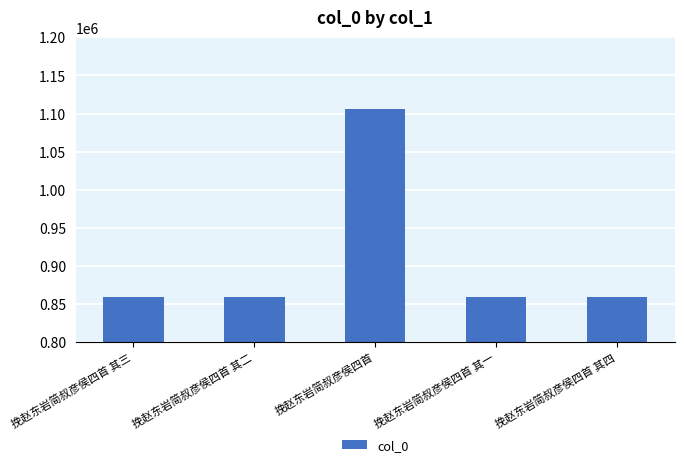

What position from the left is 挽赵东岩简叔彦侯四首 其三?

1